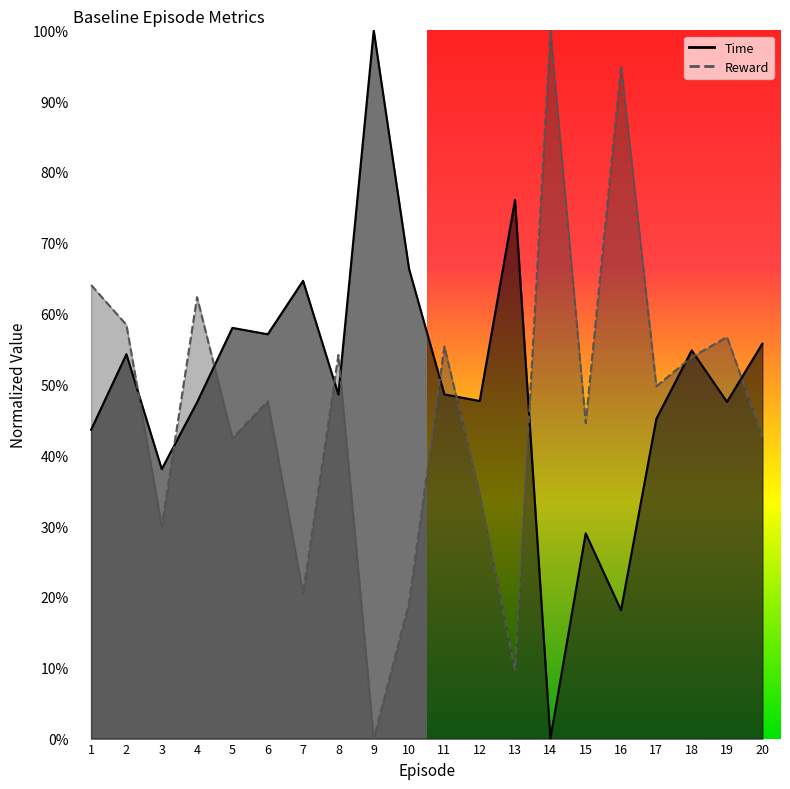

Which series has the widest spread of values?

Time